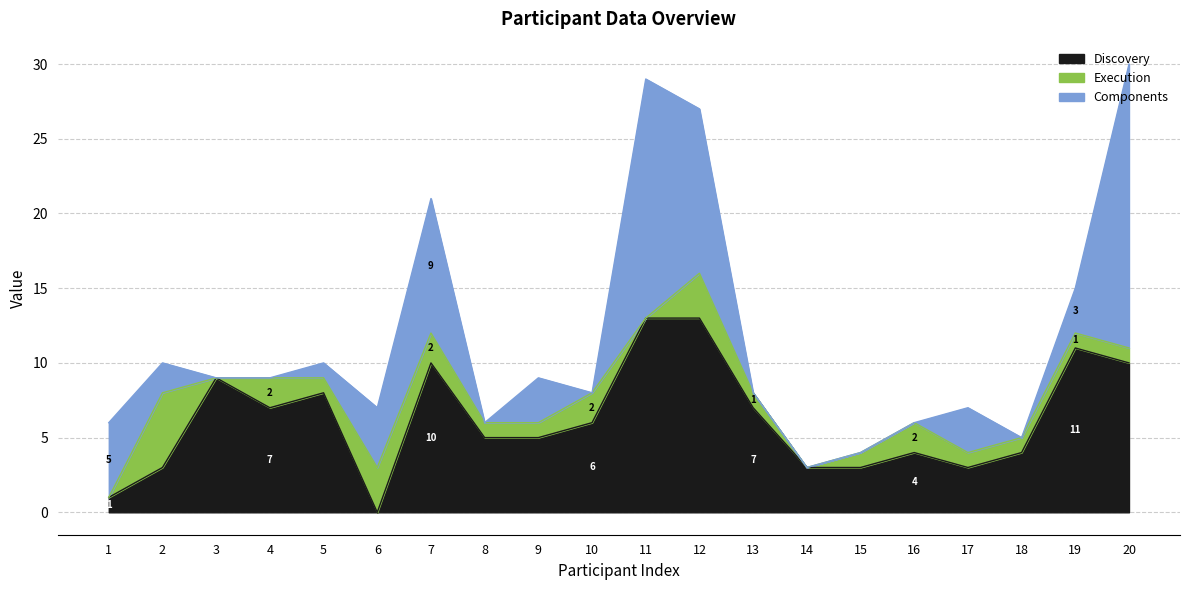

Is it true that Discovery equals 4 at 16?

True